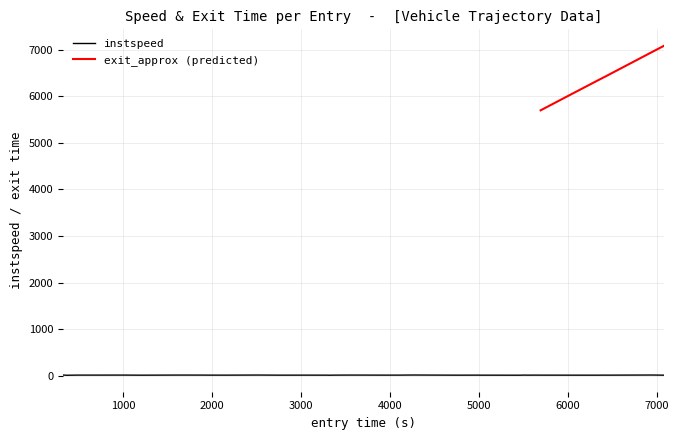

Reading right to left, transcribe all the data shown in this chart.

11.5	14.4	13.3	11.9	12.7	11.4	11.7	12.2	12.7	11.8	13.2	10.9	11.7	11.8	12.4	11.7	13.4	14.6	12.4	12.3	13.6	12.5	10.7	11.8	12.2	11.8	14.0	12.0	12.3	13.0	13.6	11.4	13.2	12.7	12.8	9.7	12.0	14.9